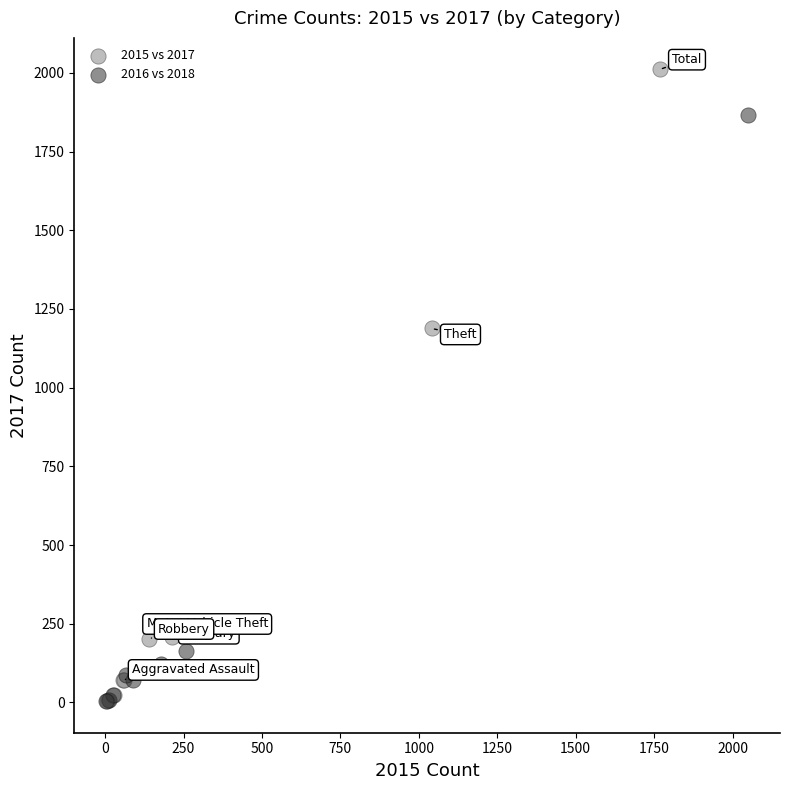

Which series has the largest Y range (max minus min)?

2015 vs 2017